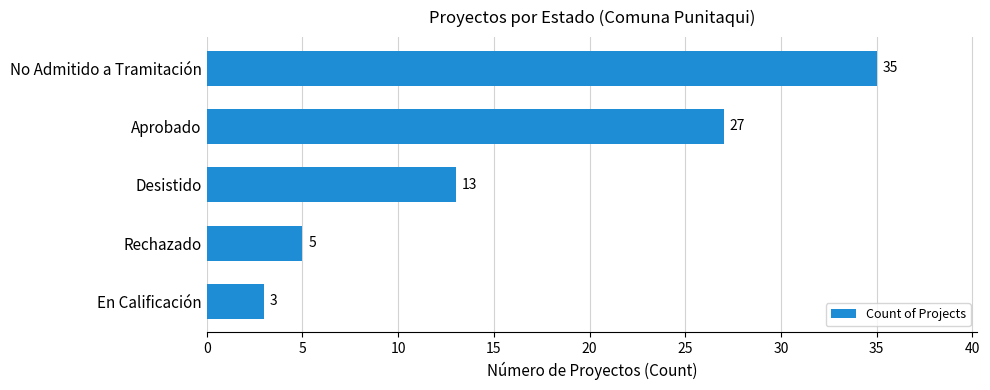

Reading bottom to top, transcribe all the data shown in this chart.

En Calificación=3	Rechazado=5	Desistido=13	Aprobado=27	No Admitido a Tramitación=35